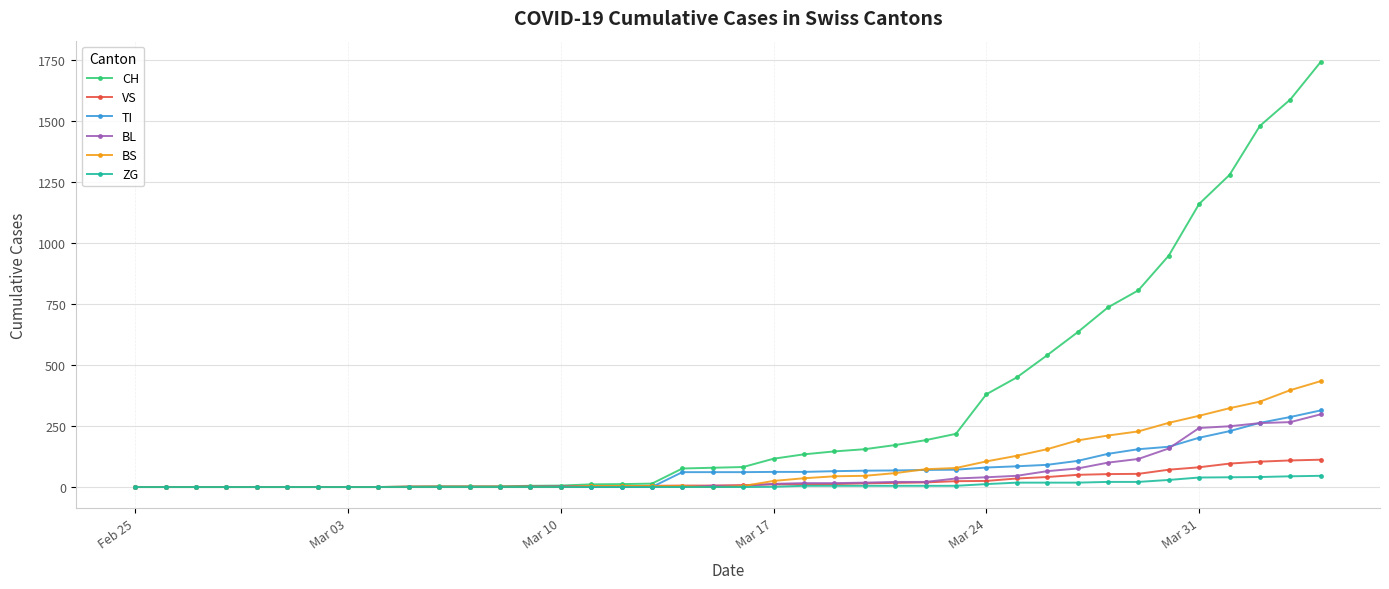

What is the highest value of the BL series?

298